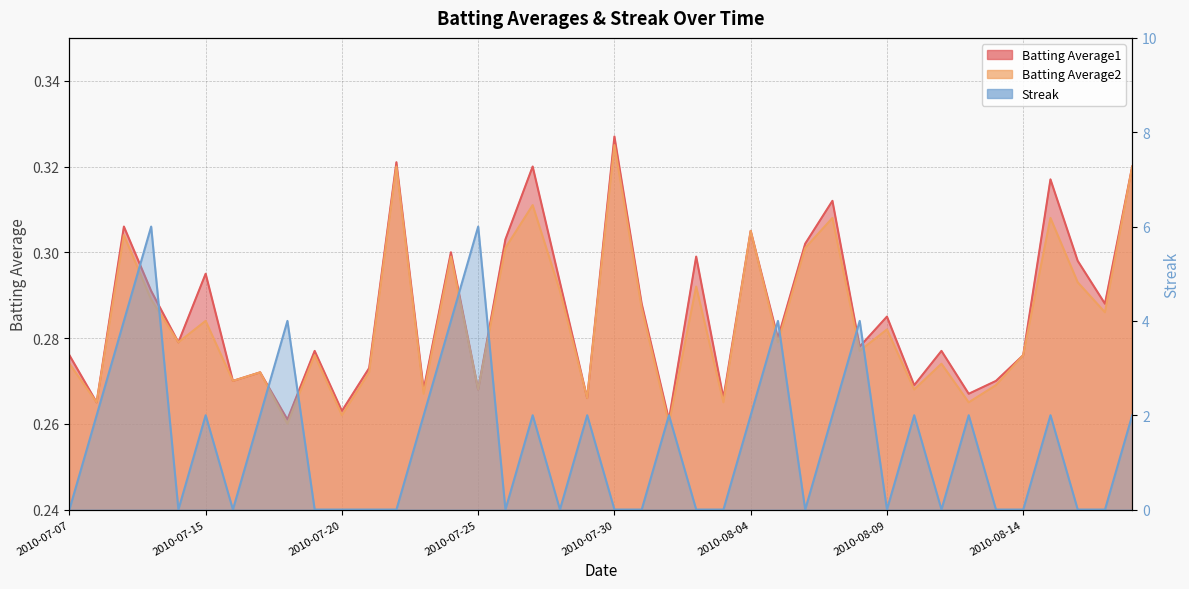

True or false: Batting Average1 has more than 0 interior local peaks.

True